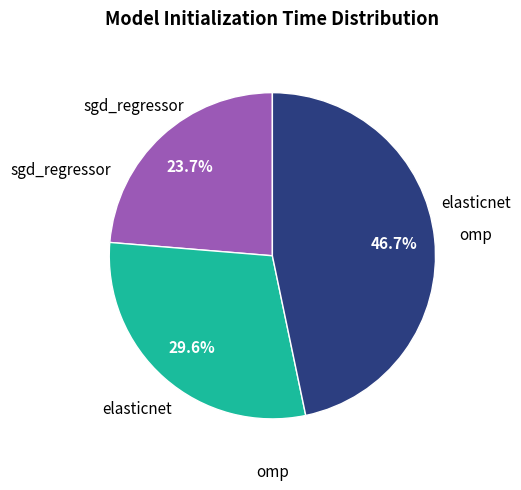

What is the largest slice in the pie chart?

omp